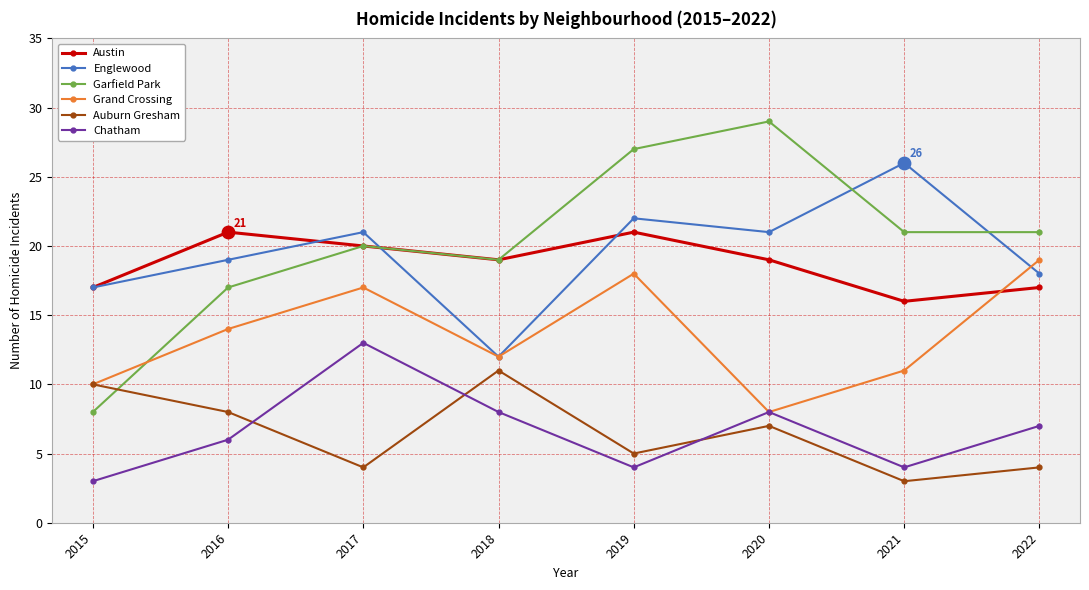

What is the total value across all series at 2016?

85